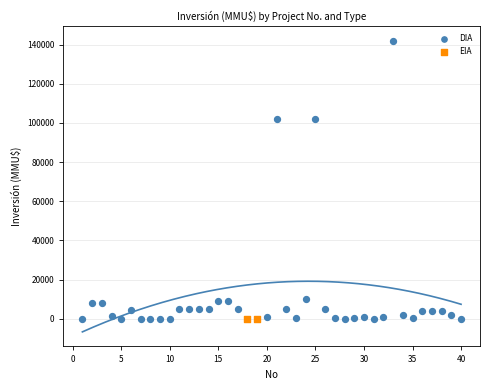

What are all the series names shown in the legend?

DIA, EIA